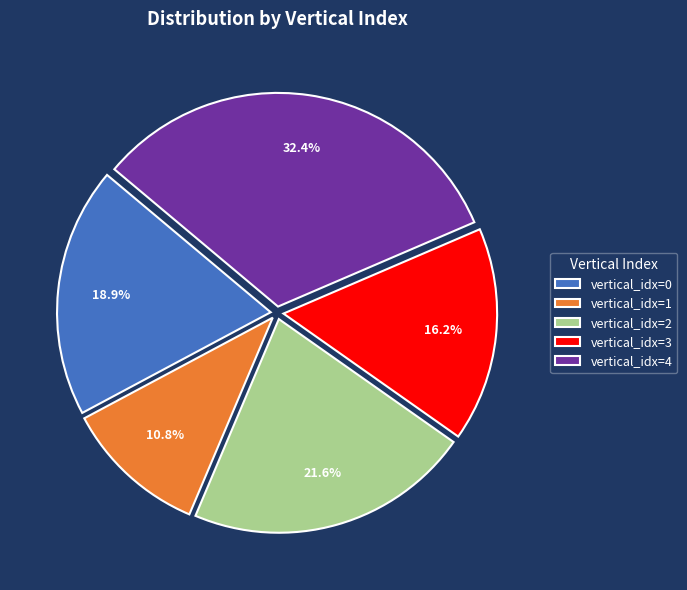

Which has a higher value, vertical_idx=3 or vertical_idx=2?

vertical_idx=2